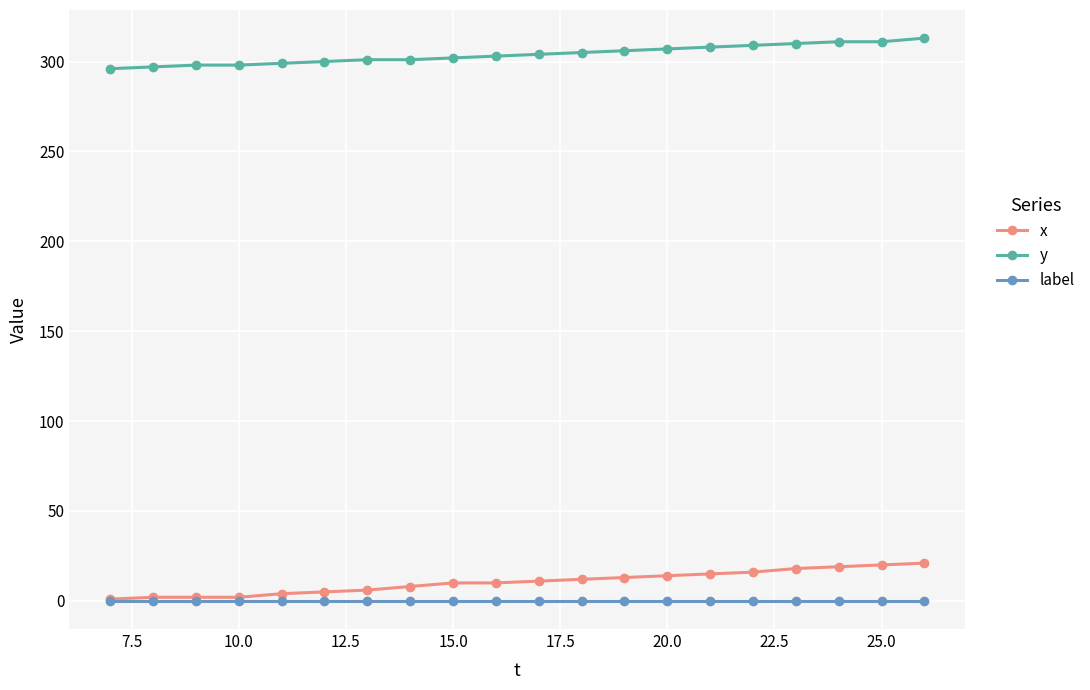

List the series in order of their peak value, lowest first.

label, x, y